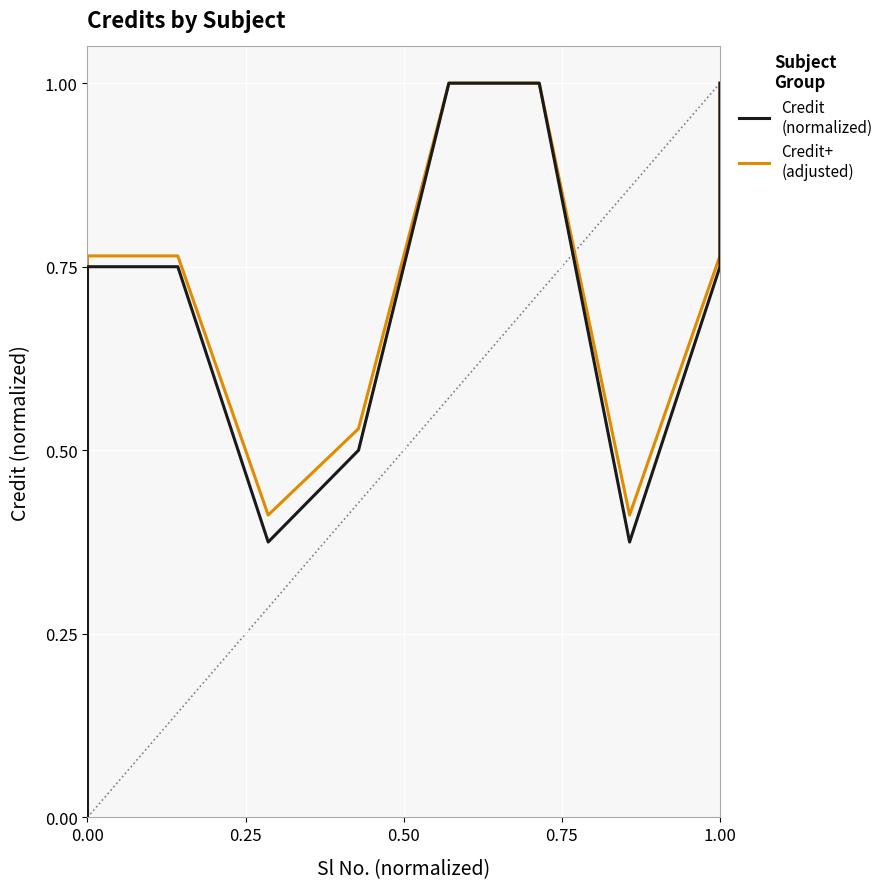

Is it true that Credit
(normalized) equals 0.6 at 0.50?

False